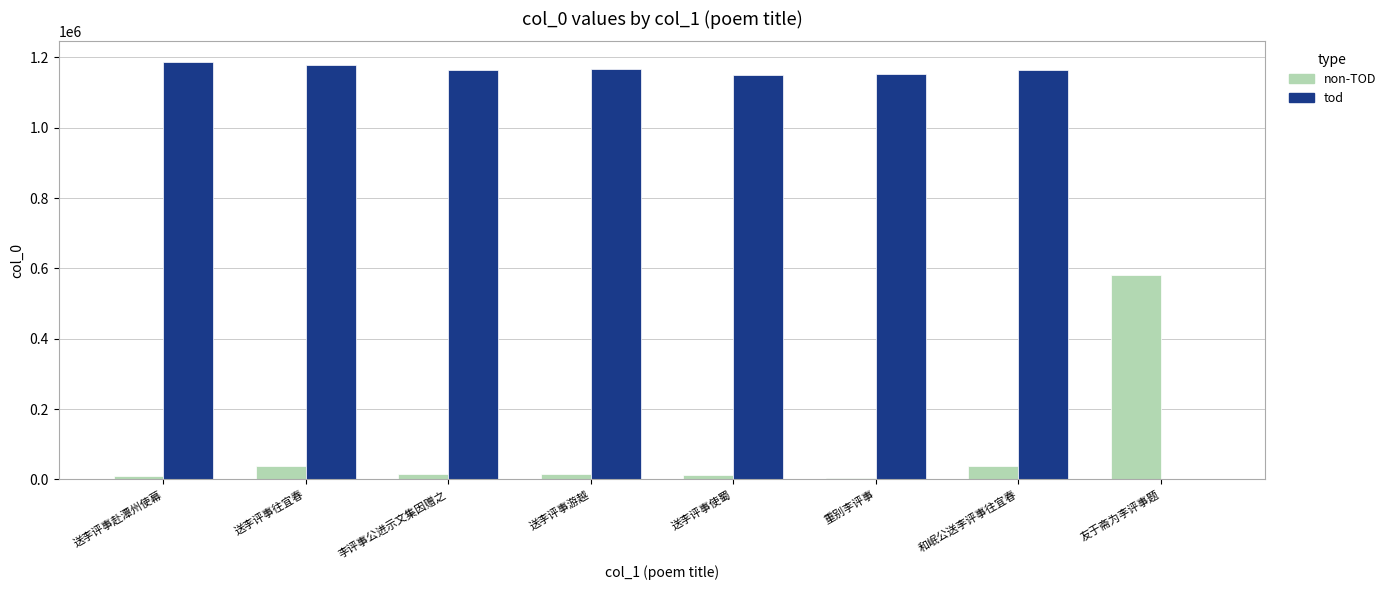

Where does the non-TOD series first go above 16100?

送李评事往宜春